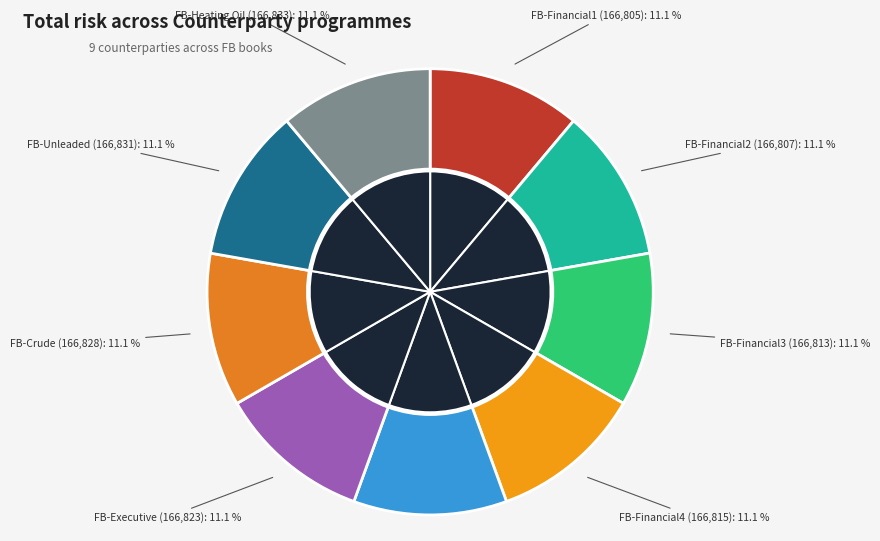

Which slice is the smallest?

FB-Financial1